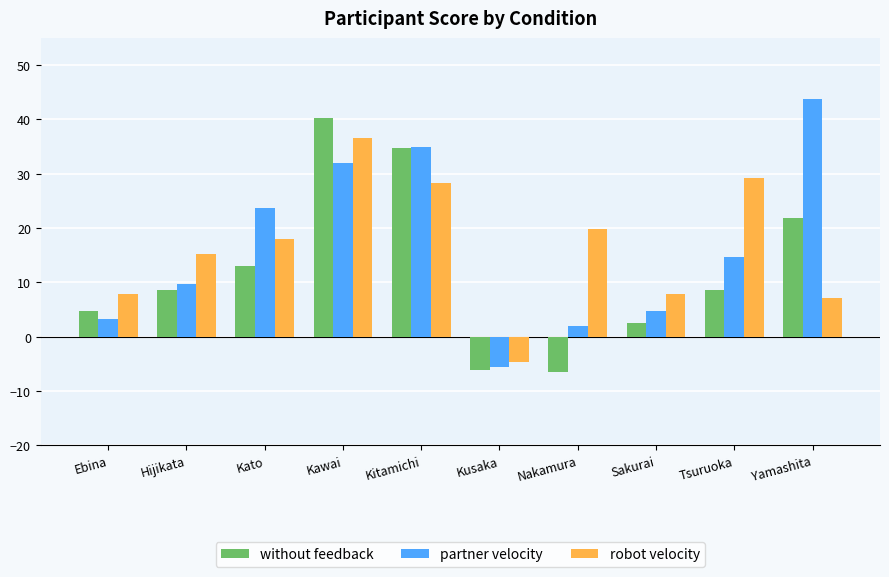

What is the label of the 8th bar from the left?

Sakurai